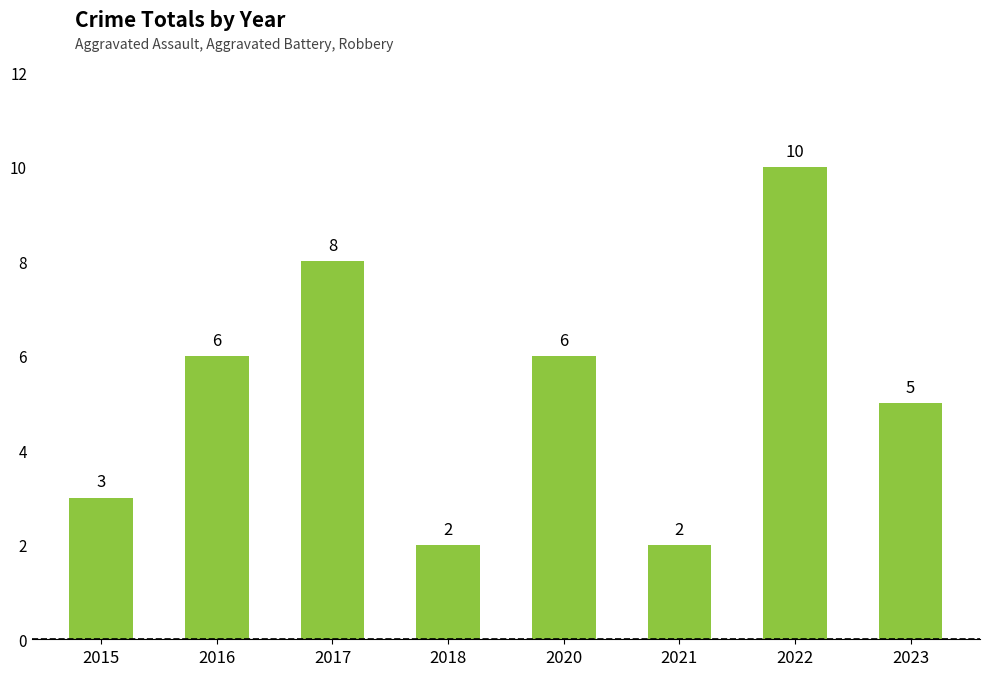

Which has a higher value, 2020 or 2017?

2017